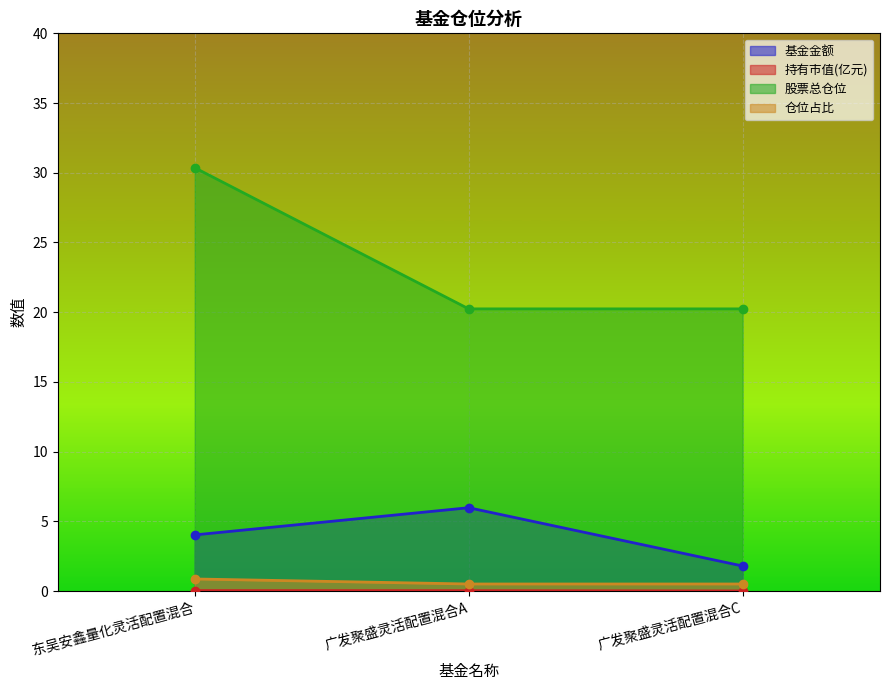

What is the spread (max minus min) of values at 广发聚盛灵活配置混合C?

20.2